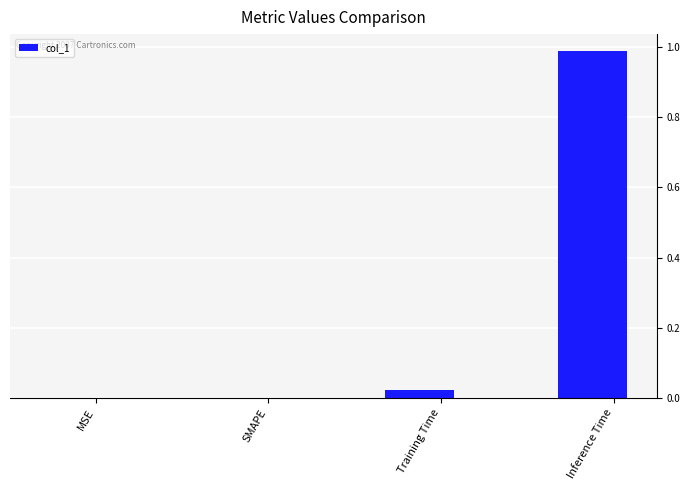

True or false: the data shows 0.0 at SMAPE.

True